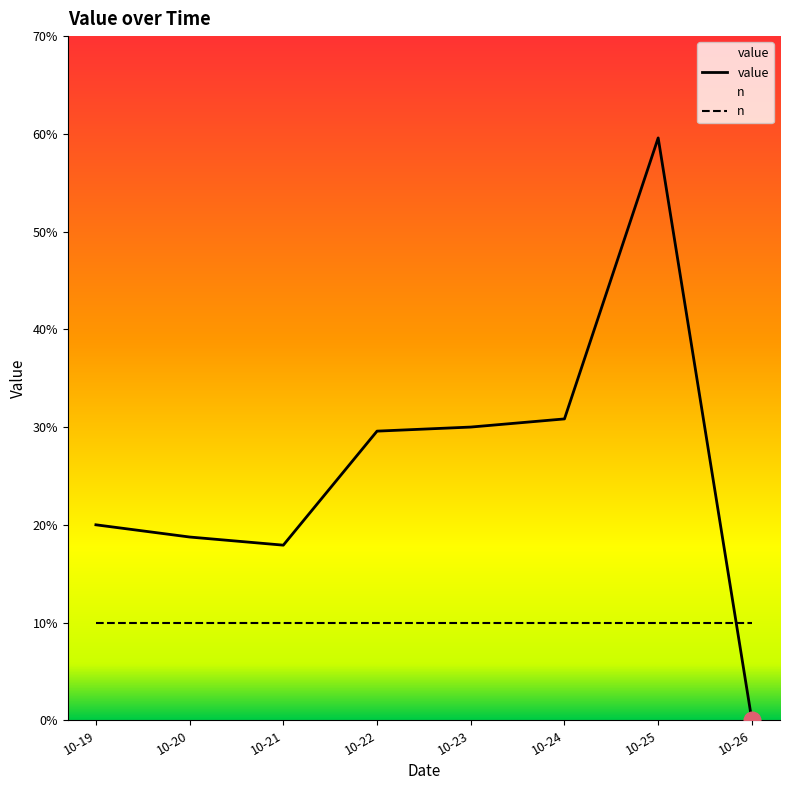

Which label corresponds to the smallest value in the chart?

10-26